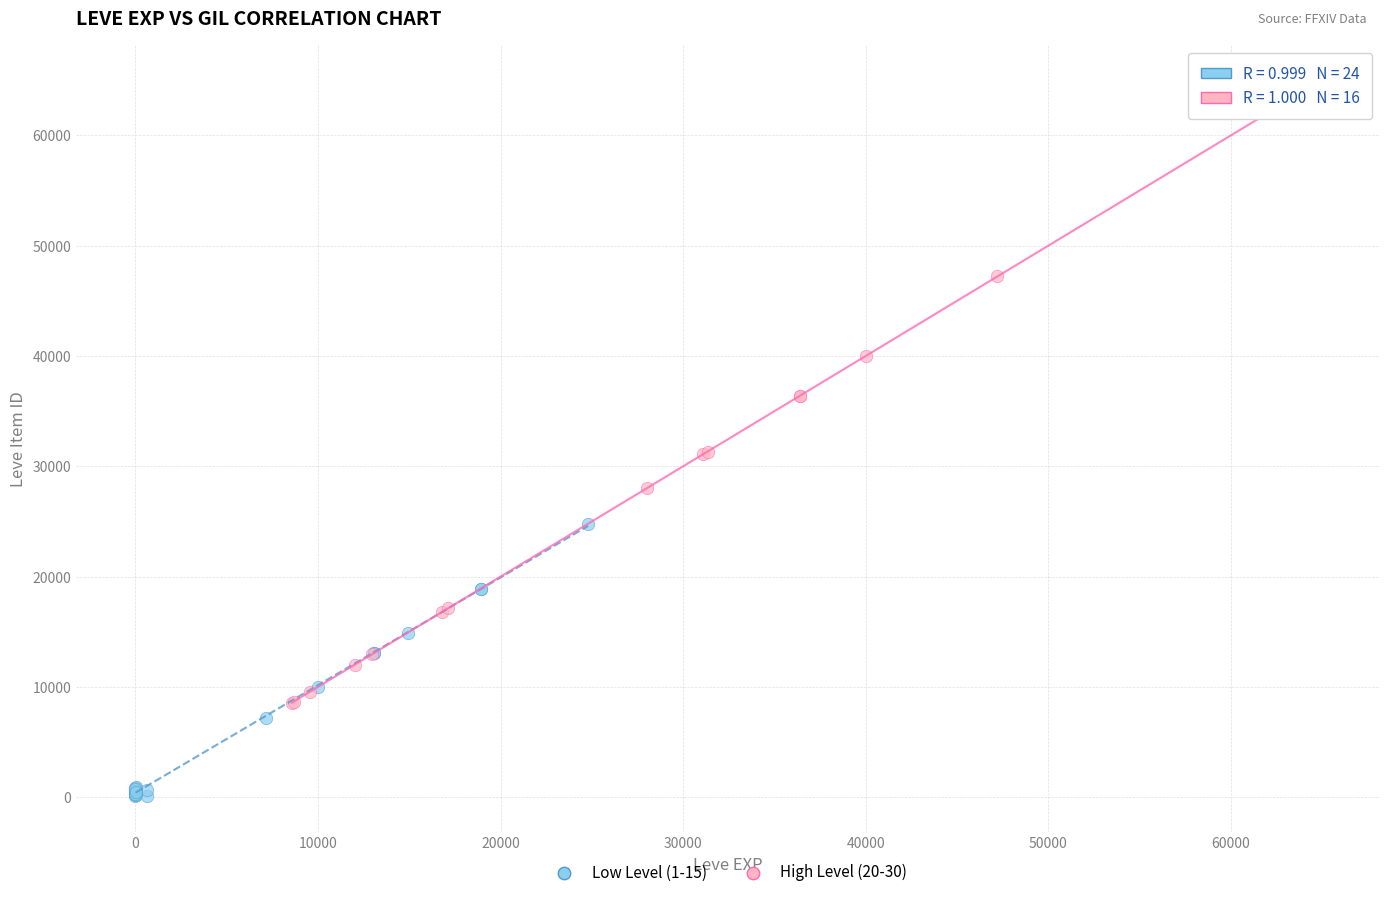

What are all the series names shown in the legend?

Low Level (1-15), High Level (20-30)